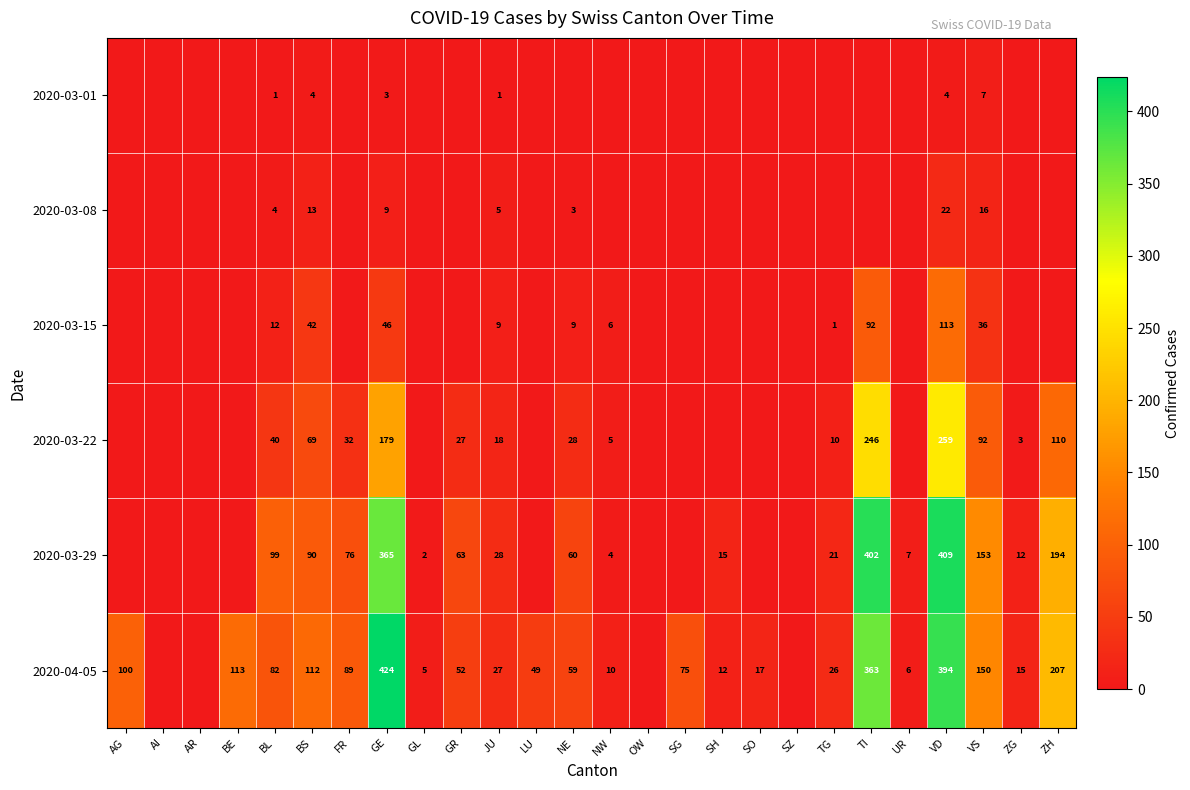

Is the value of 2020-03-15 at TG greater than the value of 2020-04-05 at TI?

No